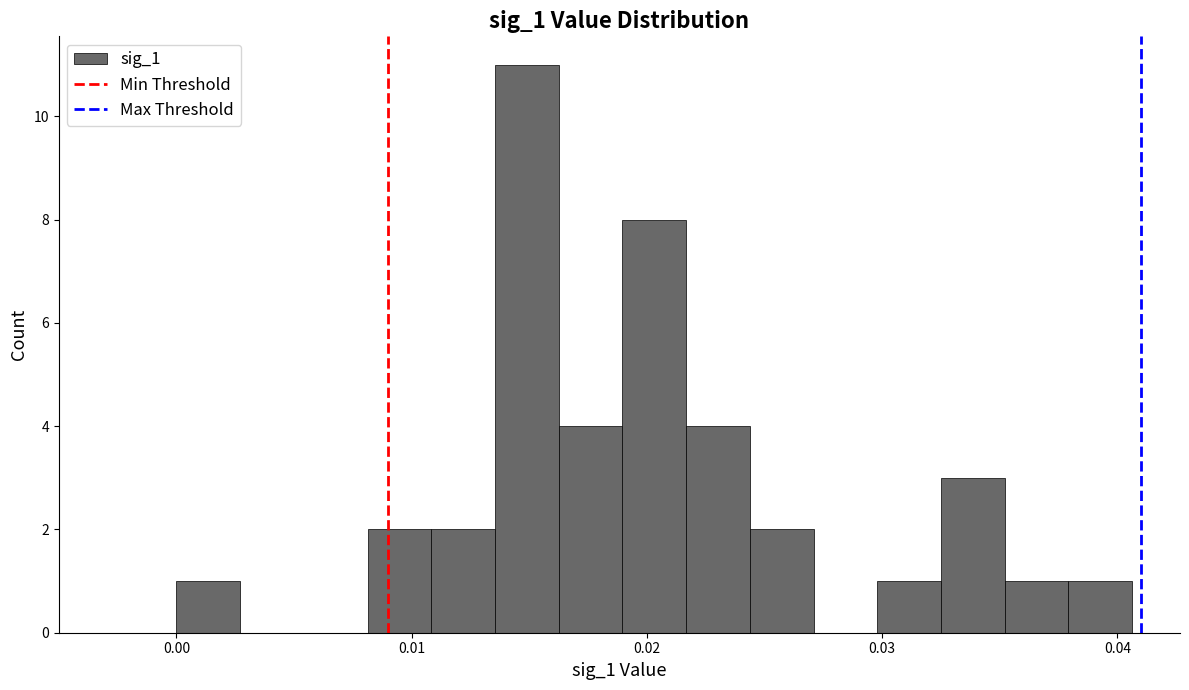

Read against the x-axis, roughly where is the centre of the tallest bar?

0.015